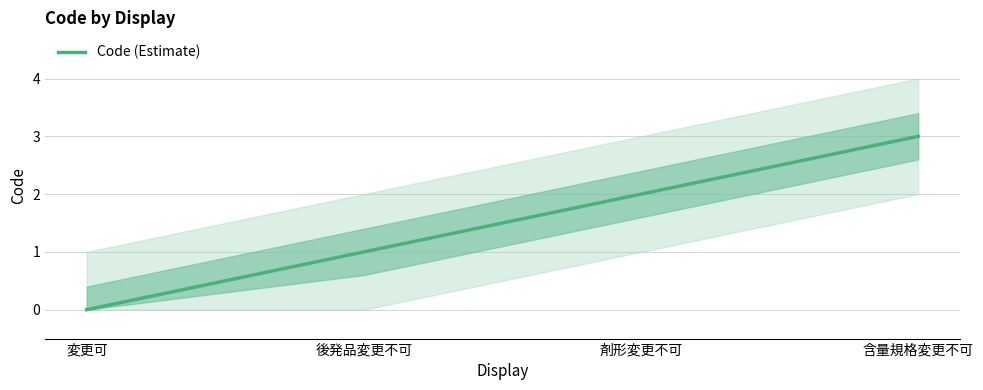

At which label does the data first exceed 2?

含量規格変更不可